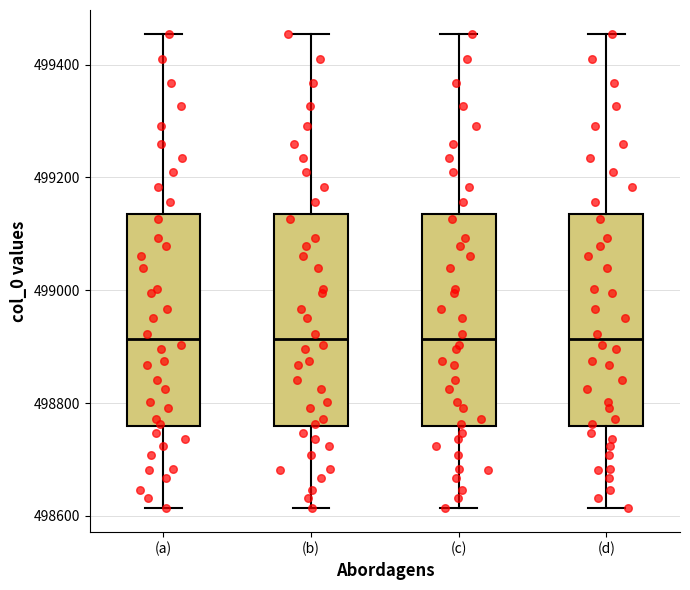

Reading left to right, read every box against the y-axis: the position of its median line, the range the box covers, and the ends of its whiskers. The values are not printed on the chart, so give them approximately, as read against the axis.

(a): median 498920, box 498760 to 499140, whiskers 498620 to 499460
(b): median 498920, box 498760 to 499140, whiskers 498620 to 499460
(c): median 498920, box 498760 to 499140, whiskers 498620 to 499460
(d): median 498920, box 498760 to 499140, whiskers 498620 to 499460